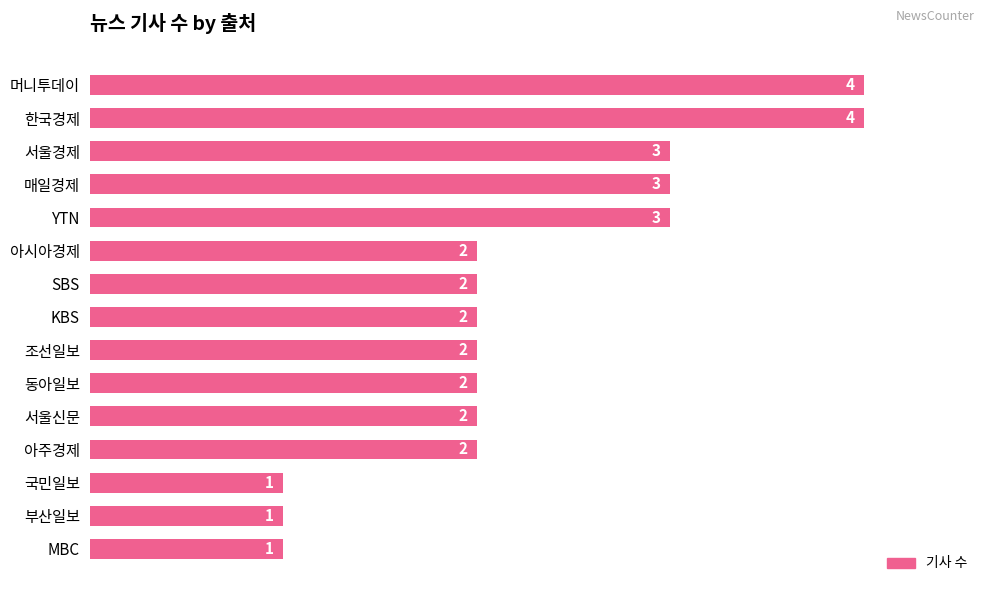

What is the label of the 6th bar from the bottom?

동아일보